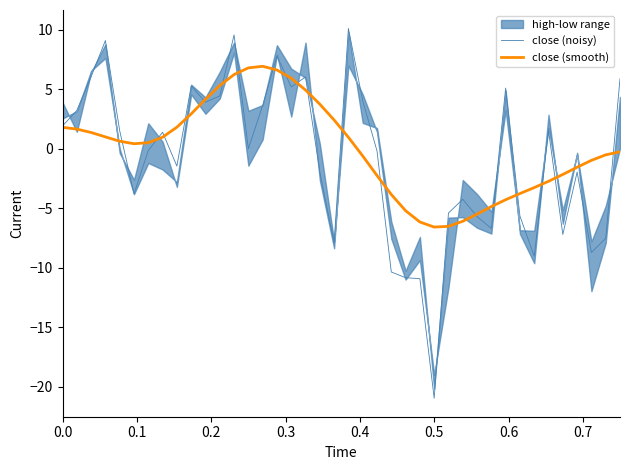

How many lines are shown in the chart?

2